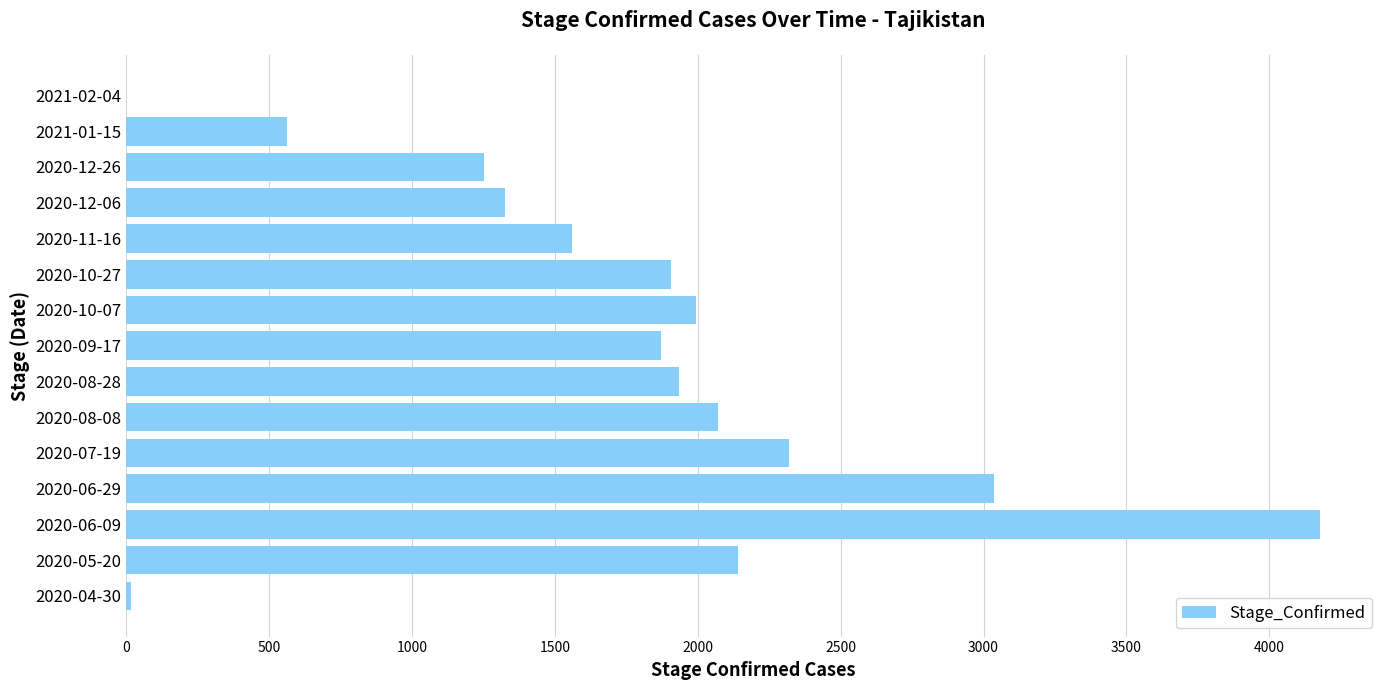

What is the change in value from 2020-06-29 to 2020-10-07?

-1043